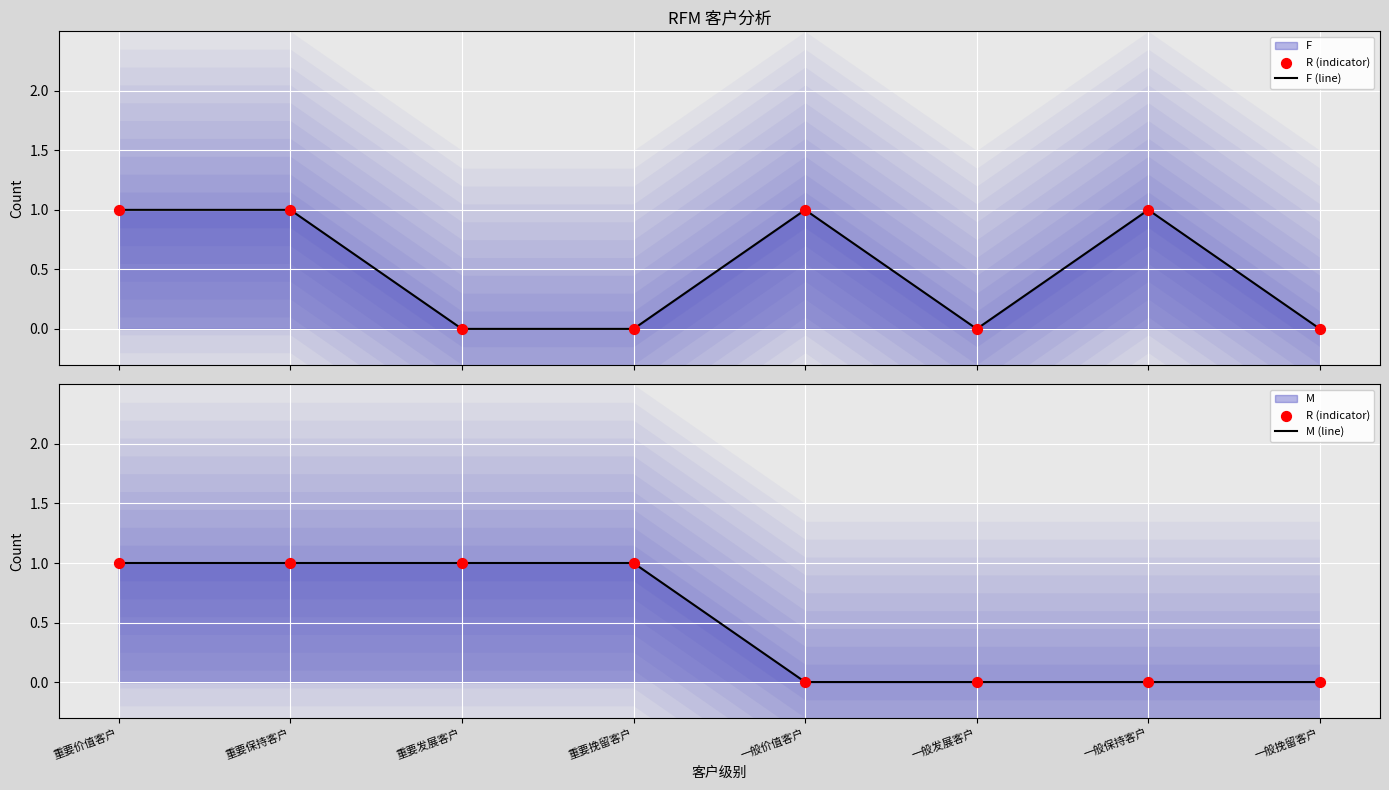

What are all the series names shown in the legend?

F (line), R (indicator), M (line)